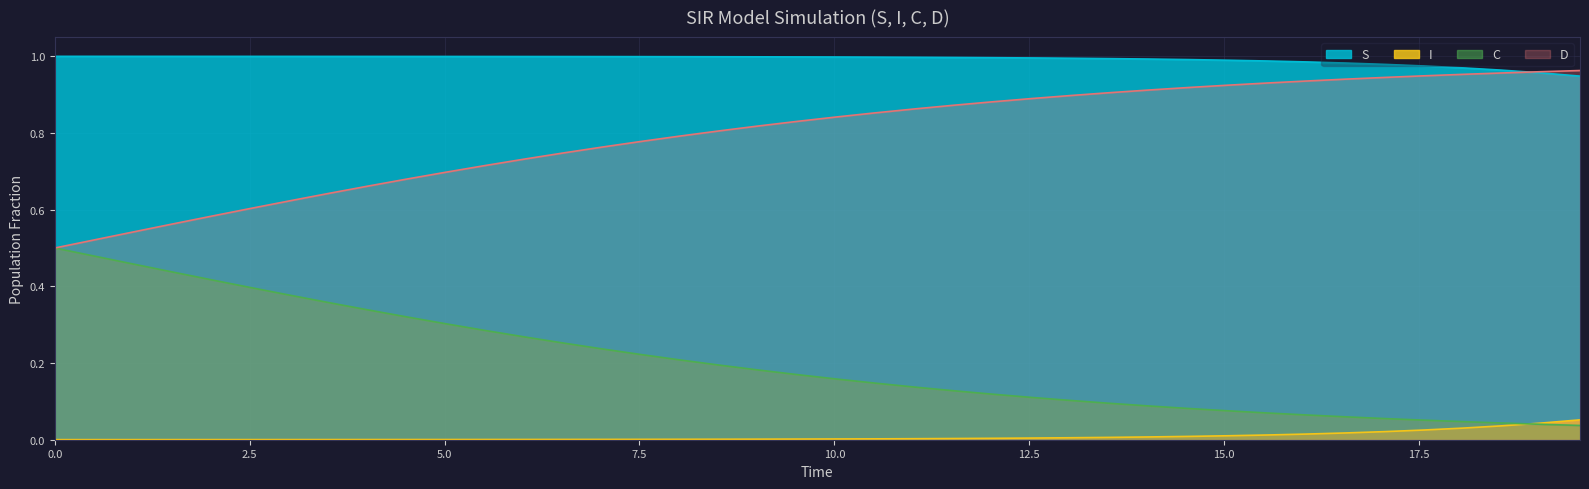

True or false: I and S cross at least once.

False